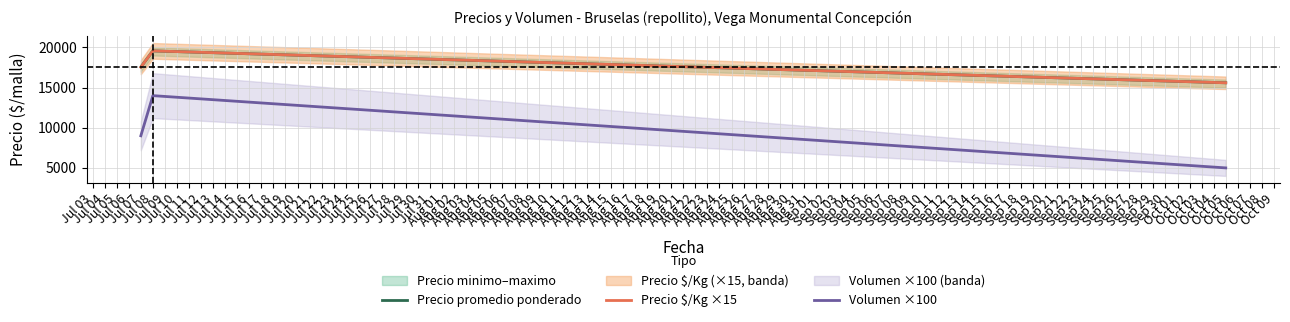

What is the highest value of the Precio promedio ponderado series?

19571